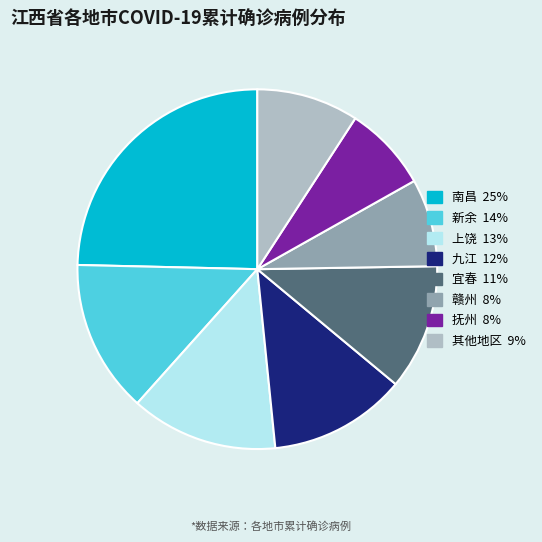

Is there any slice that represents more than half of the pie?

No